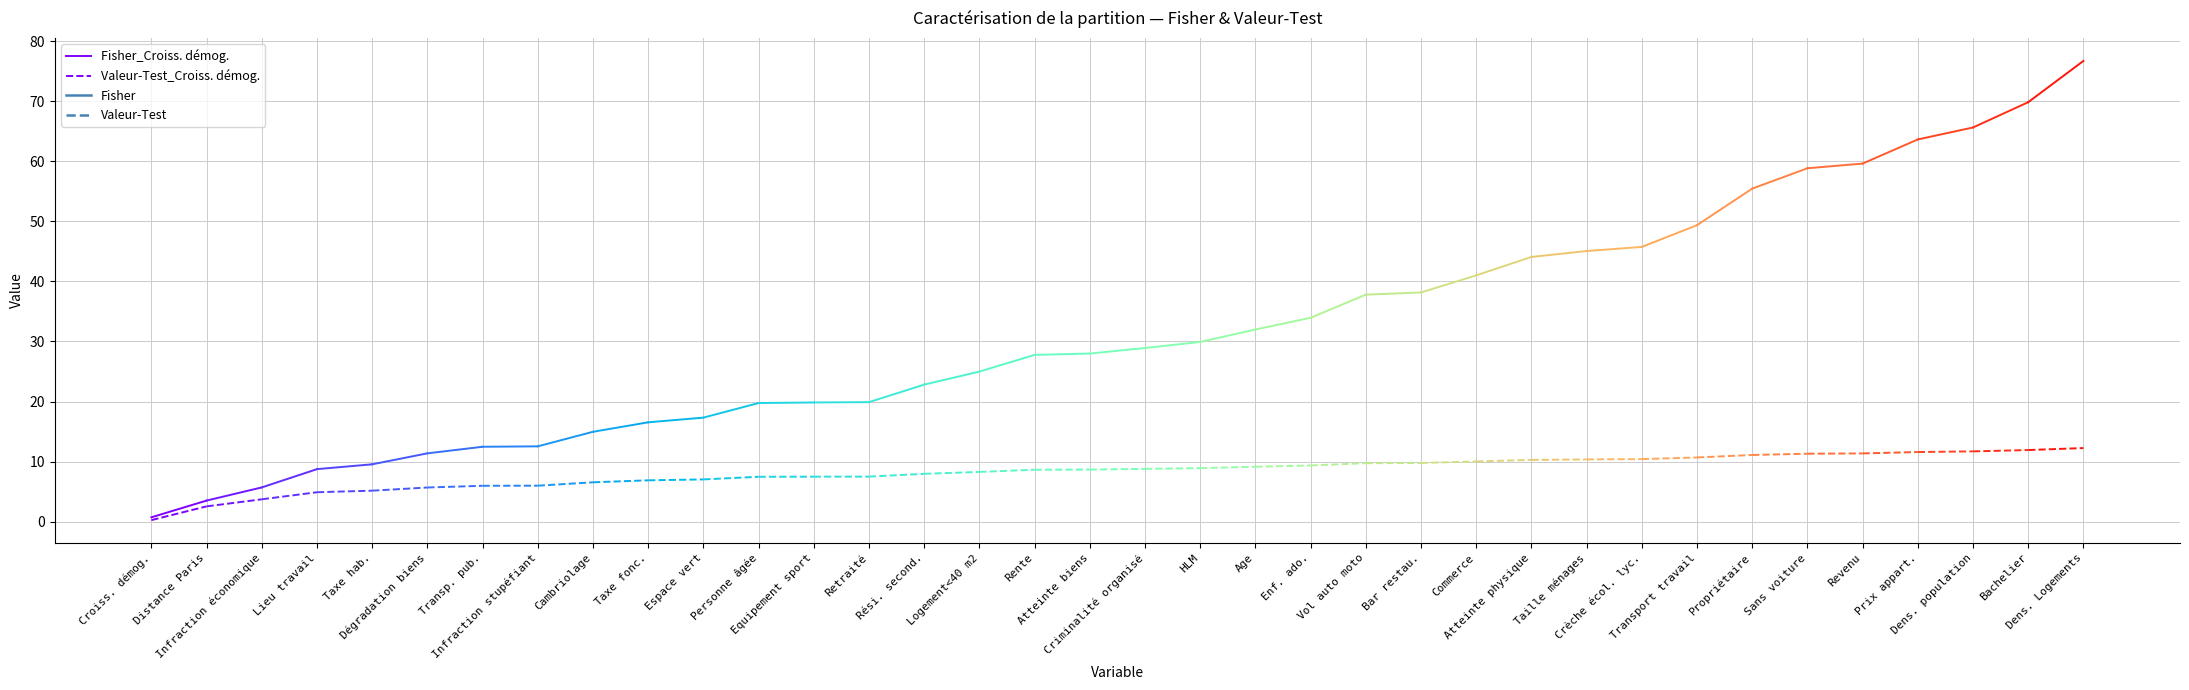

What is the minimum value shown in the chart?

0.3